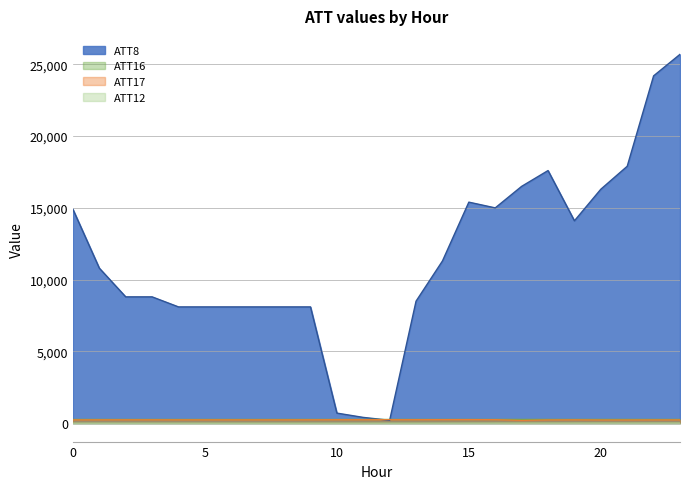

What is the value of the ATT8 point at the 3rd from the left?

8800.0